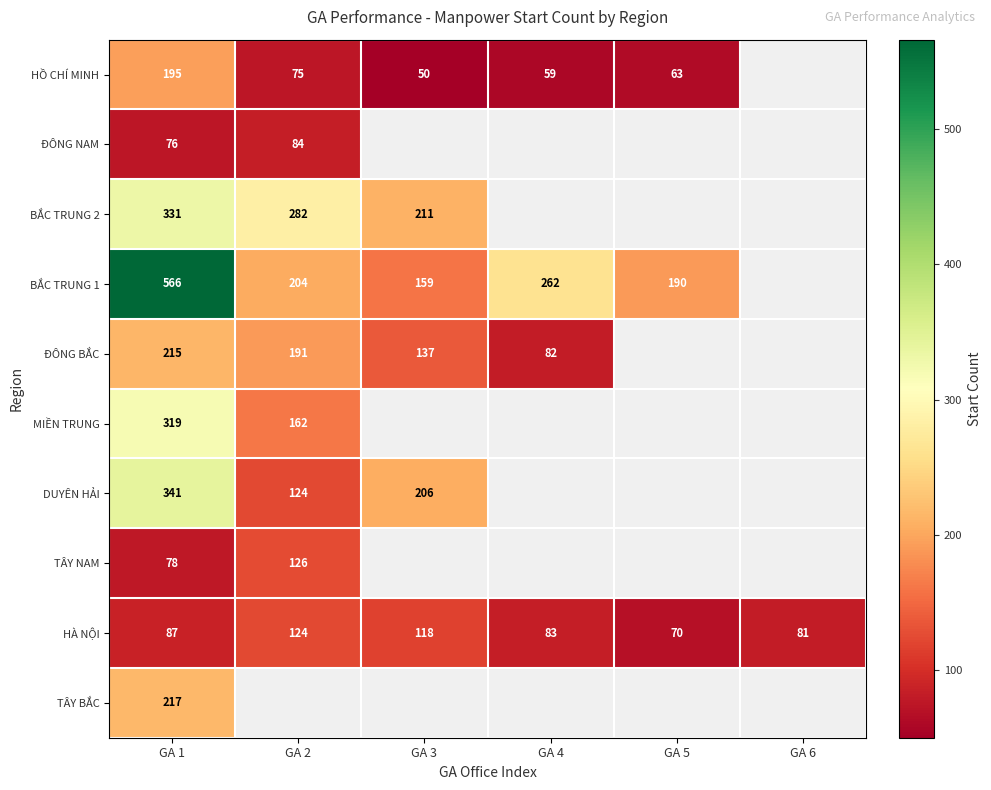

What is the difference between the maximum and second lowest values in the HÀ NỘI series?

43